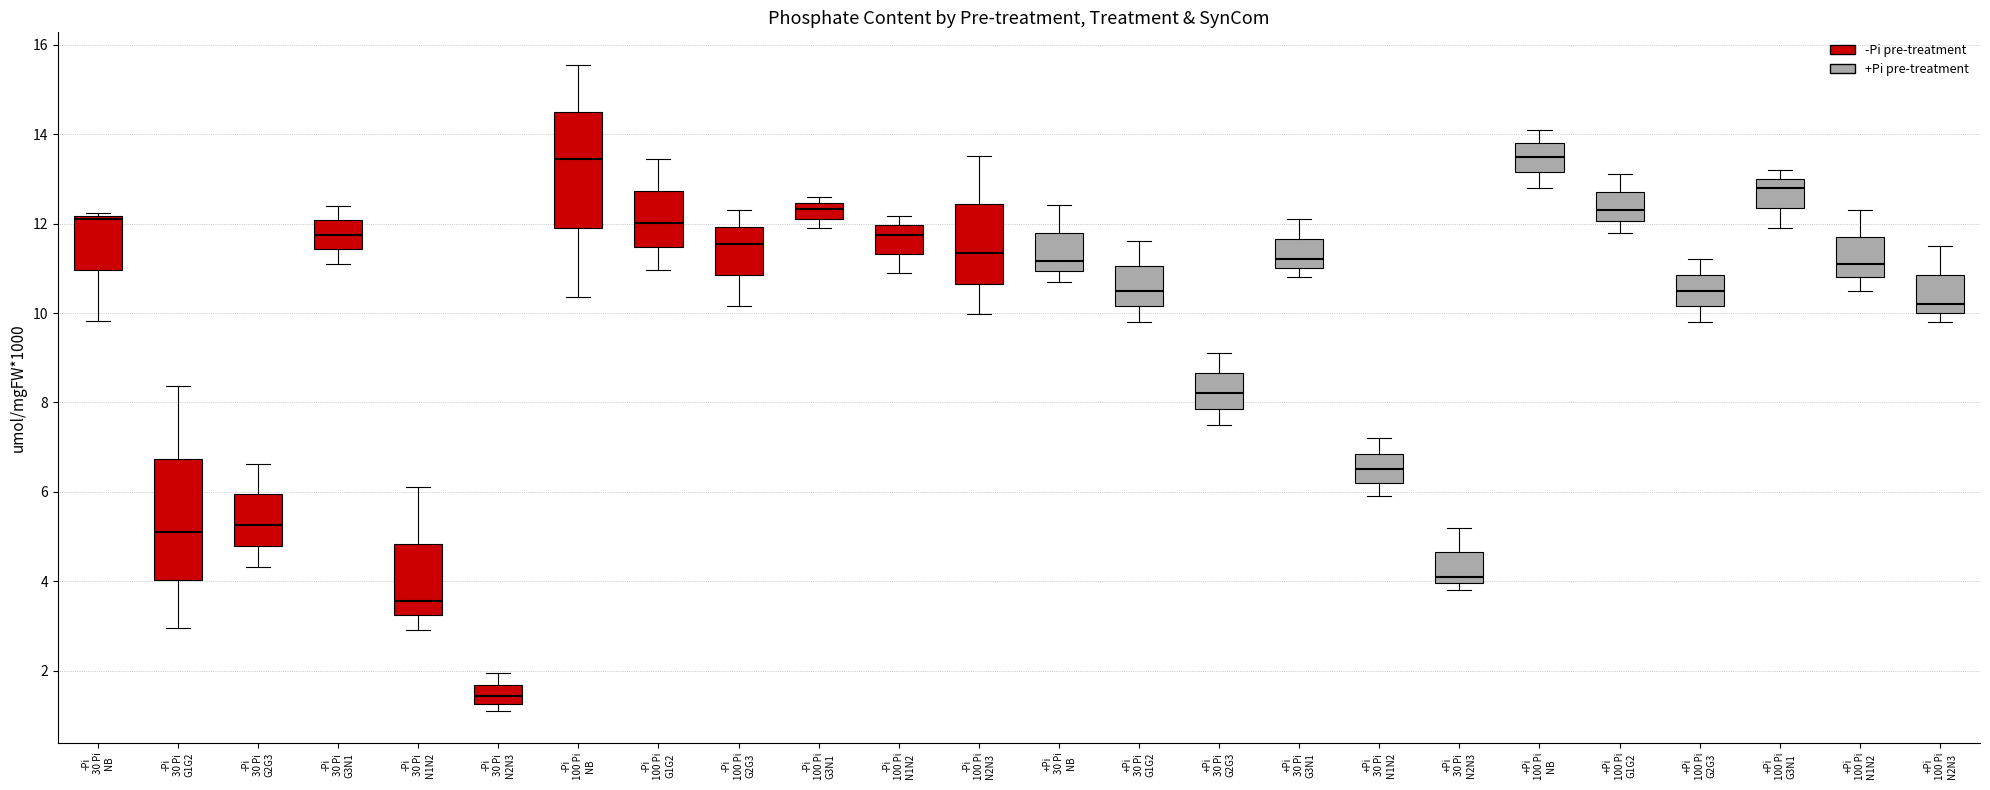

Reading left to right, transcribe this box plot: for each box, give where its median line is, the range the box spans, and where its two whiskers end, as read against the y-axis. The values are not printed on the chart, so give them approximately, as read against the axis.

-Pi 30 Pi NB: median 12.2 (just below the box's upper edge), box 11.0 to 12.2, whiskers 9.8 to 12.2 (just above the box's upper edge)
-Pi 30 Pi G1G2: median 5.2, box 4.0 to 6.8, whiskers 3.0 to 8.4
-Pi 30 Pi G2G3: median 5.2, box 4.8 to 6.0, whiskers 4.4 to 6.6
-Pi 30 Pi G3N1: median 11.8, box 11.4 to 12.0, whiskers 11.2 to 12.4
-Pi 30 Pi N1N2: median 3.6, box 3.2 to 4.8, whiskers 3.0 to 6.2
-Pi 30 Pi N2N3: median 1.4, box 1.2 to 1.6, whiskers 1.2 (just below the box's lower edge) to 2.0
-Pi 100 Pi NB: median 13.4, box 12.0 to 14.6, whiskers 10.4 to 15.6
-Pi 100 Pi G1G2: median 12.0, box 11.4 to 12.8, whiskers 11.0 to 13.4
-Pi 100 Pi G2G3: median 11.6, box 10.8 to 12.0, whiskers 10.2 to 12.4
-Pi 100 Pi G3N1: median 12.4 (inside the box), box 12.2 to 12.4, whiskers 11.8 to 12.6
-Pi 100 Pi N1N2: median 11.8, box 11.4 to 12.0, whiskers 10.8 to 12.2
-Pi 100 Pi N2N3: median 11.4, box 10.6 to 12.4, whiskers 10.0 to 13.6
+Pi 30 Pi NB: median 11.2, box 11.0 to 11.8, whiskers 10.6 to 12.4
+Pi 30 Pi G1G2: median 10.6, box 10.2 to 11.0, whiskers 9.8 to 11.6
+Pi 30 Pi G2G3: median 8.2, box 7.8 to 8.6, whiskers 7.6 to 9.2
+Pi 30 Pi G3N1: median 11.2, box 11.0 to 11.6, whiskers 10.8 to 12.2
+Pi 30 Pi N1N2: median 6.6, box 6.2 to 6.8, whiskers 6.0 to 7.2
+Pi 30 Pi N2N3: median 4.2, box 4.0 to 4.6, whiskers 3.8 to 5.2
+Pi 100 Pi NB: median 13.6, box 13.2 to 13.8, whiskers 12.8 to 14.2
+Pi 100 Pi G1G2: median 12.4, box 12.0 to 12.8, whiskers 11.8 to 13.2
+Pi 100 Pi G2G3: median 10.6, box 10.2 to 10.8, whiskers 9.8 to 11.2
+Pi 100 Pi G3N1: median 12.8, box 12.4 to 13.0, whiskers 12.0 to 13.2
+Pi 100 Pi N1N2: median 11.2, box 10.8 to 11.8, whiskers 10.6 to 12.4
+Pi 100 Pi N2N3: median 10.2, box 10.0 to 10.8, whiskers 9.8 to 11.6